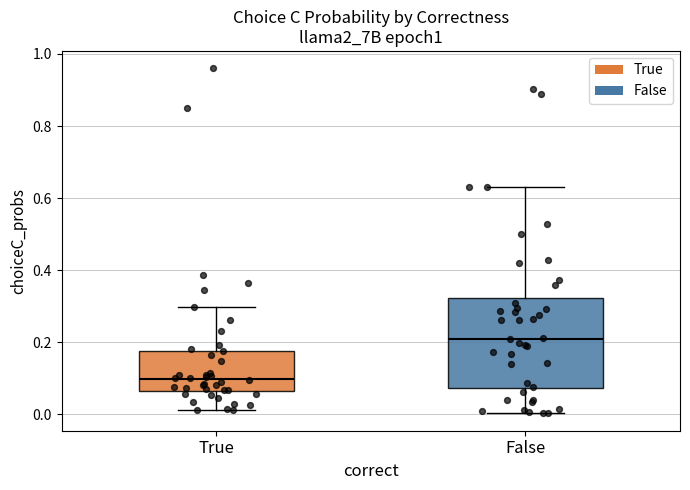

Comparing the boxes themselves (not the whiskers), which one is the tallest?

False